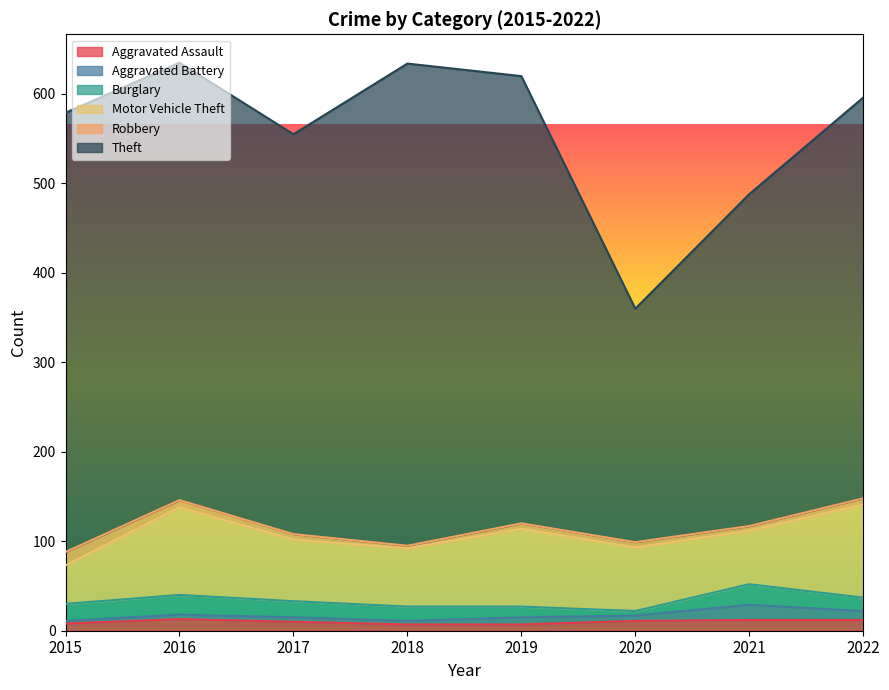

Is it true that Theft equals 261 at 2020?

True